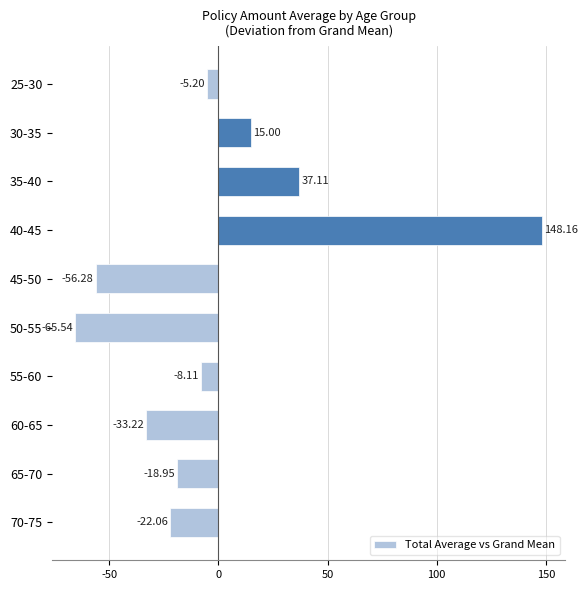

Rank the categories by value from highest to lowest.

40-45, 35-40, 30-35, 25-30, 55-60, 65-70, 70-75, 60-65, 45-50, 50-55